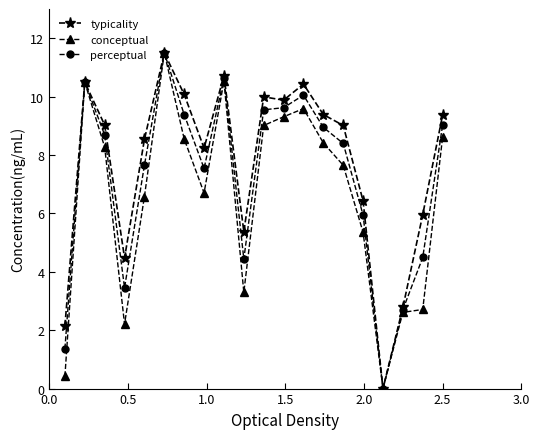

List the series in order of their overall mean, highest first.

typicality, perceptual, conceptual